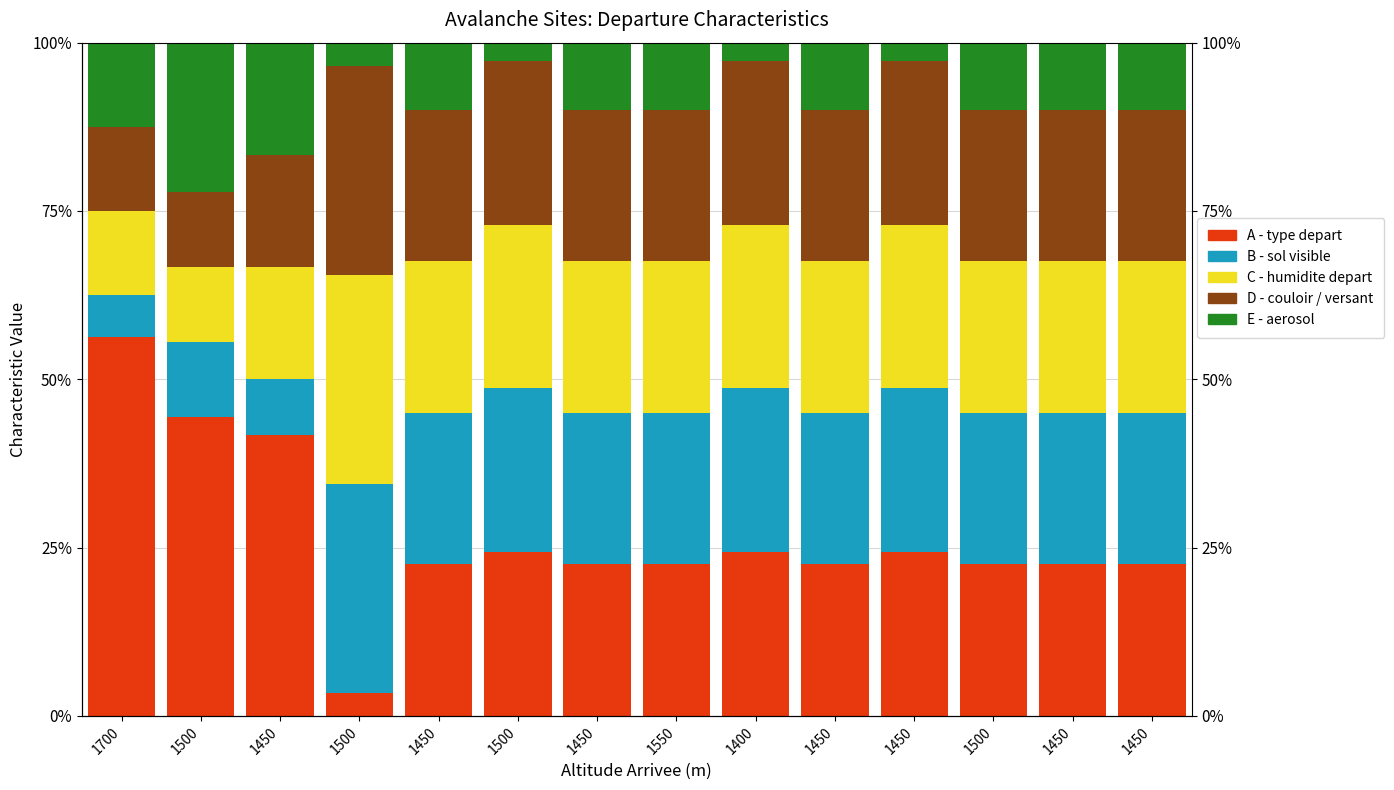

Reading right to left, list all the values displayed in this chart.

A - type depart: 22.5	22.5	22.5	24.3	22.5	24.3	22.5	22.5	24.3	22.5	3.4	41.7	44.4	56.2
C - humidite depart: 22.5	22.5	22.5	24.3	22.5	24.3	22.5	22.5	24.3	22.5	31.0	8.3	11.1	6.2
D - couloir / versant: 22.5	22.5	22.5	24.3	22.5	24.3	22.5	22.5	24.3	22.5	31.0	16.7	11.1	12.5
E - aerosol: 22.5	22.5	22.5	24.3	22.5	24.3	22.5	22.5	24.3	22.5	31.0	16.7	11.1	12.5
B - sol visible: 10.0	10.0	10.0	2.7	10.0	2.7	10.0	10.0	2.7	10.0	3.4	16.7	22.2	12.5